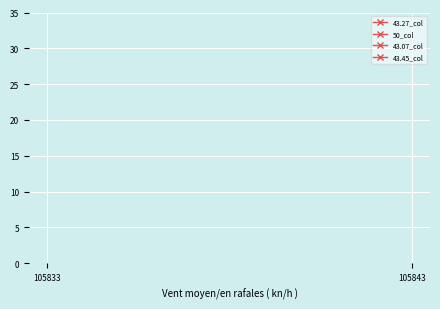

Which has a higher value, 105843 or 105833?

105843